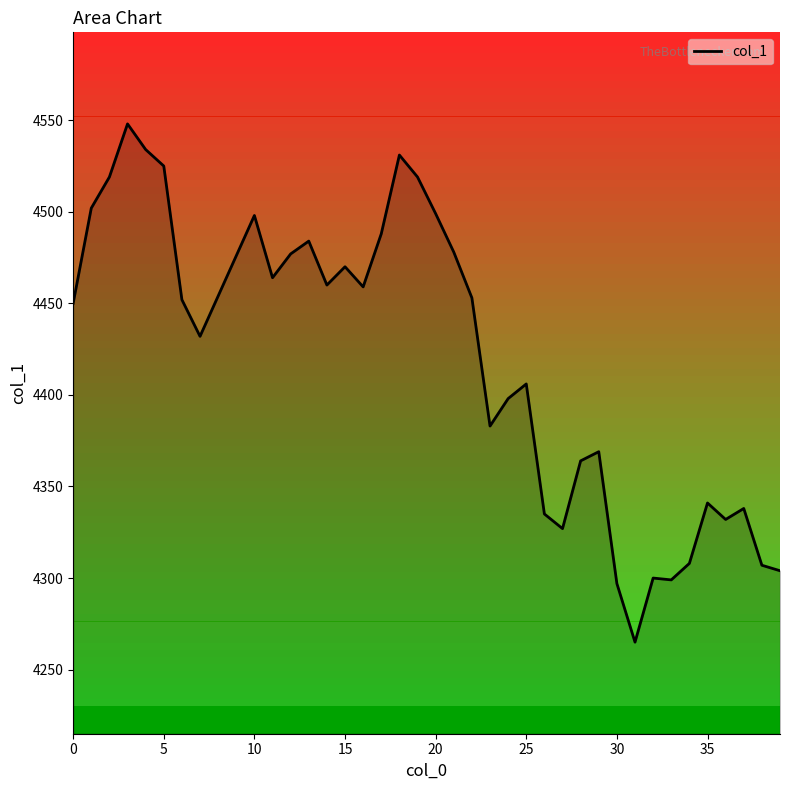

What is the greatest value displayed?

4548